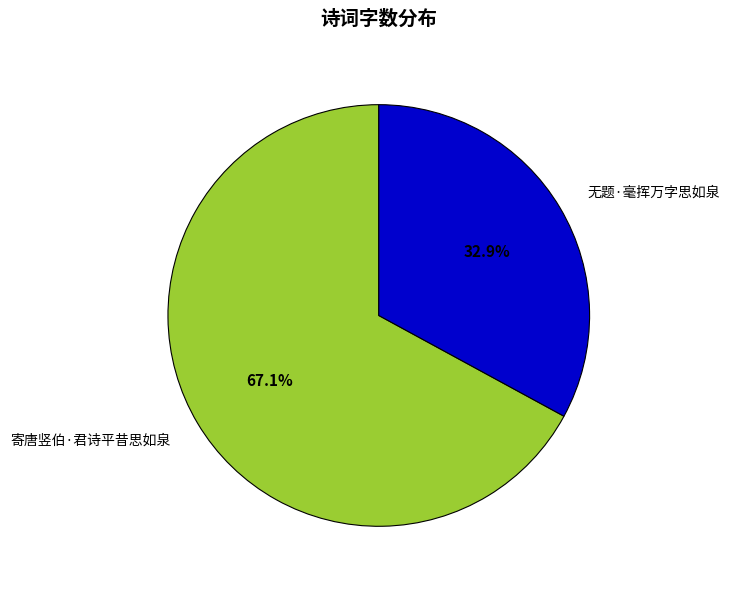

What is the largest slice in the pie chart?

寄唐竖伯·君诗平昔思如泉